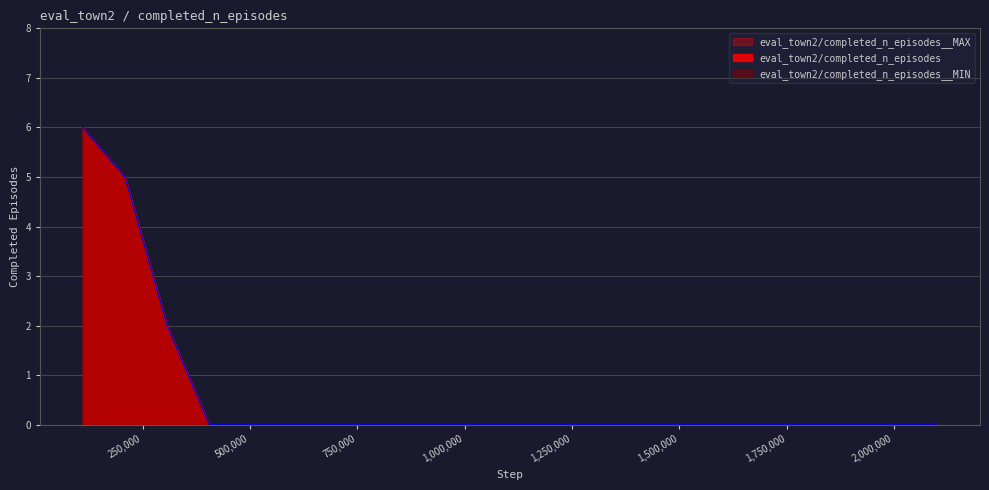

True or false: eval_town2/completed_n_episodes__MIN has more than 0 points higher than both neighbors.

False